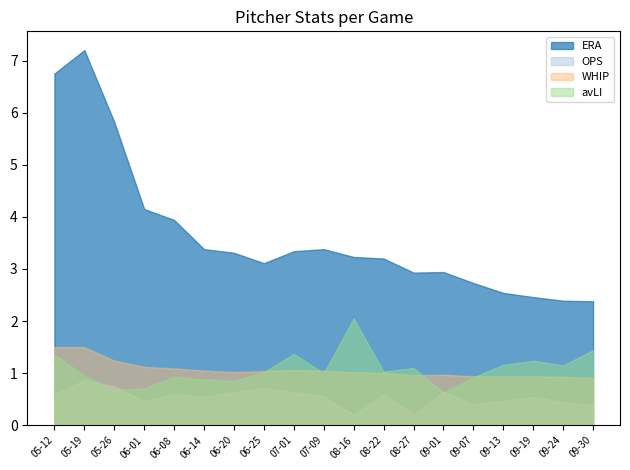

The avLI series shows 1.0 at 07-09. True or false?

True